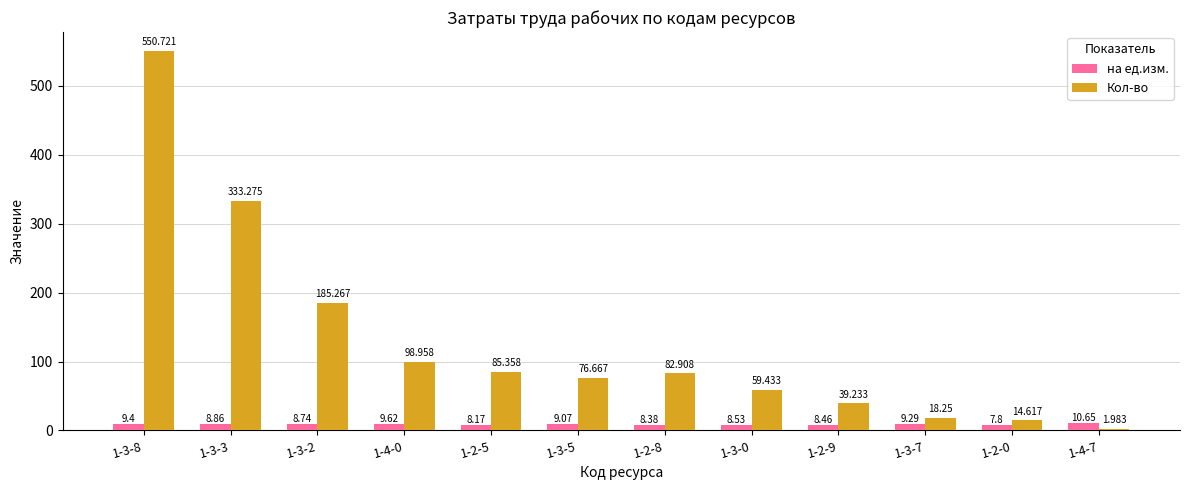

At how many categories does at least one series exceed 273?

2